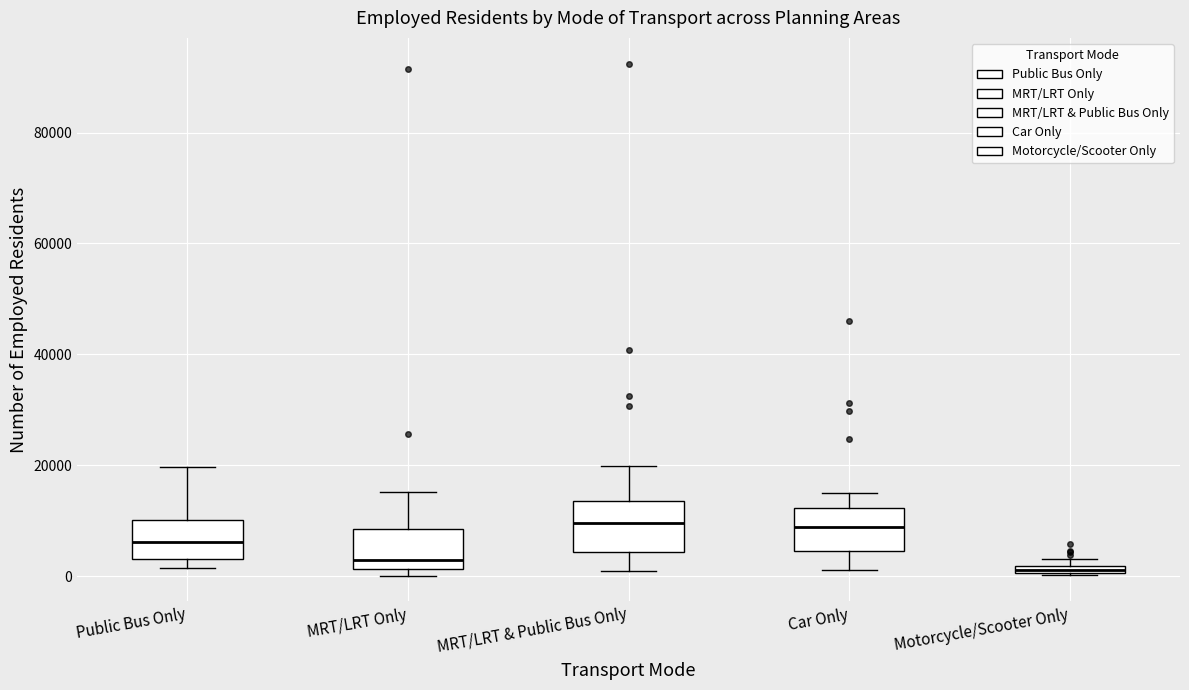

Where does the upper whisker of the box for MRT/LRT & Public Bus Only end on the y-axis? The values are not printed on the chart, so give them approximately, as read against the axis.

20000